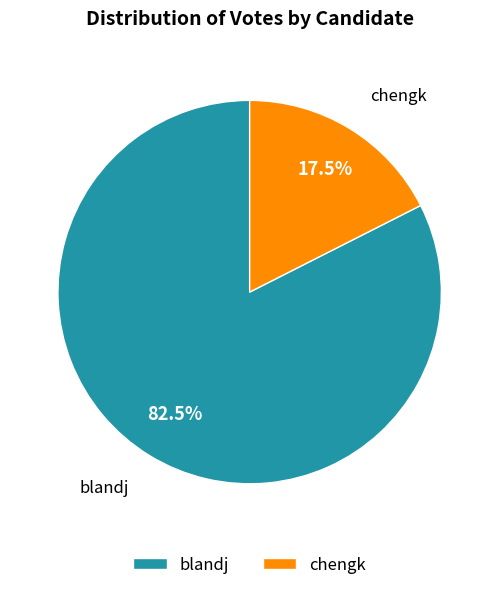

Rank the categories by value from highest to lowest.

blandj, chengk